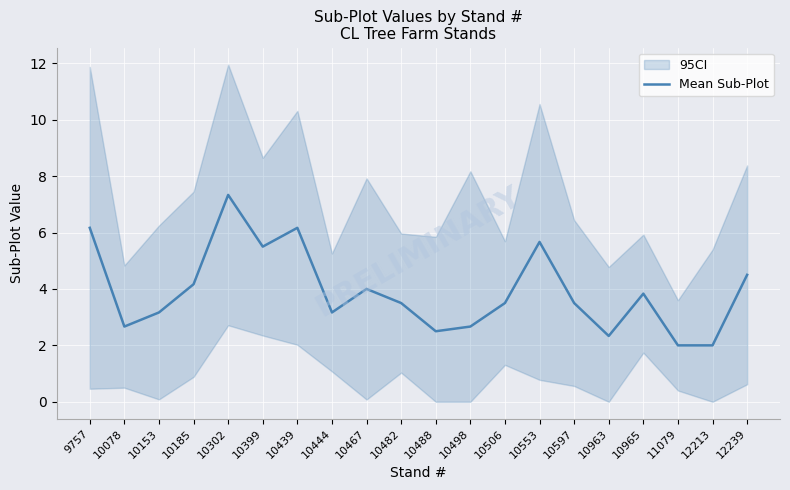

Reading left to right, what are all the values shown in this chart?

6.2	2.7	3.2	4.2	7.3	5.5	6.2	3.2	4.0	3.5	2.5	2.7	3.5	5.7	3.5	2.3	3.8	2.0	2.0	4.5